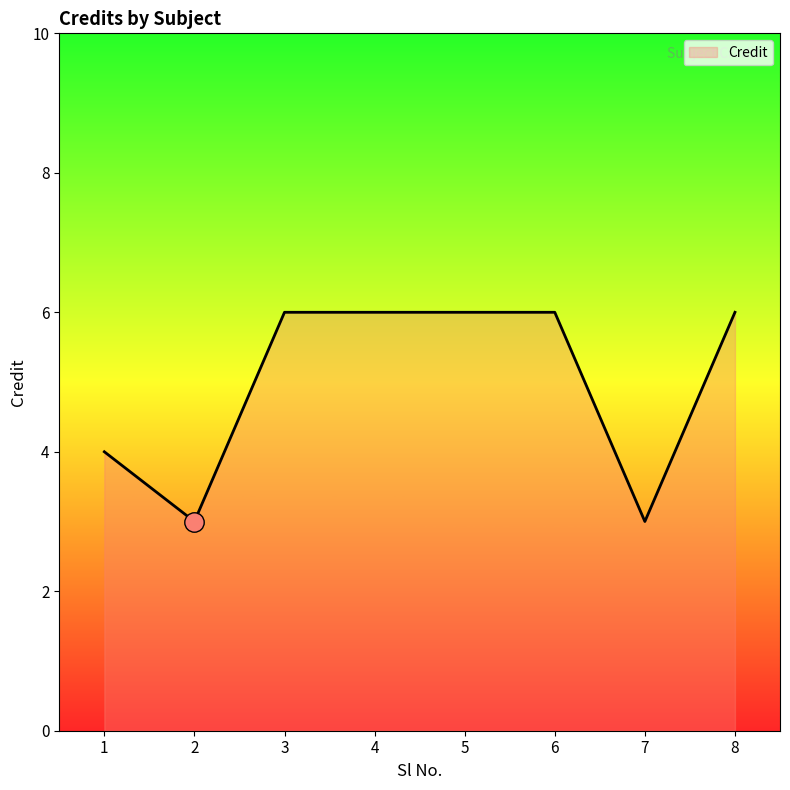

How many categories are shown in the chart?

8